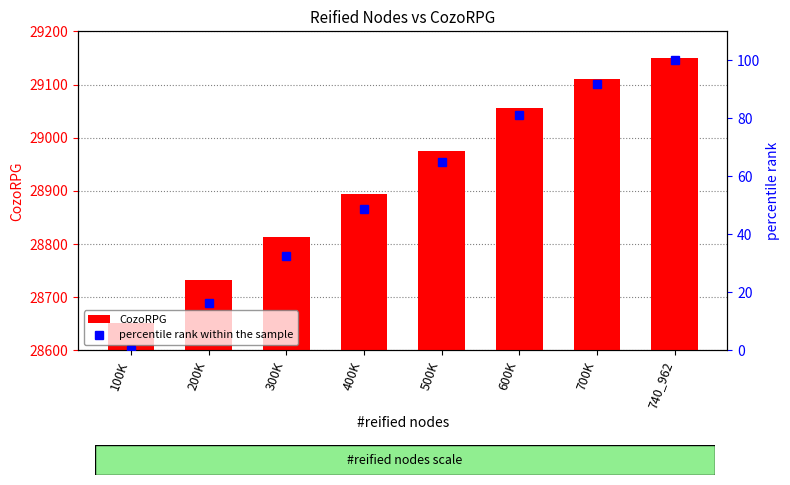

Rank the series by their average value, from lowest to highest.

percentile rank within the sample, CozoRPG